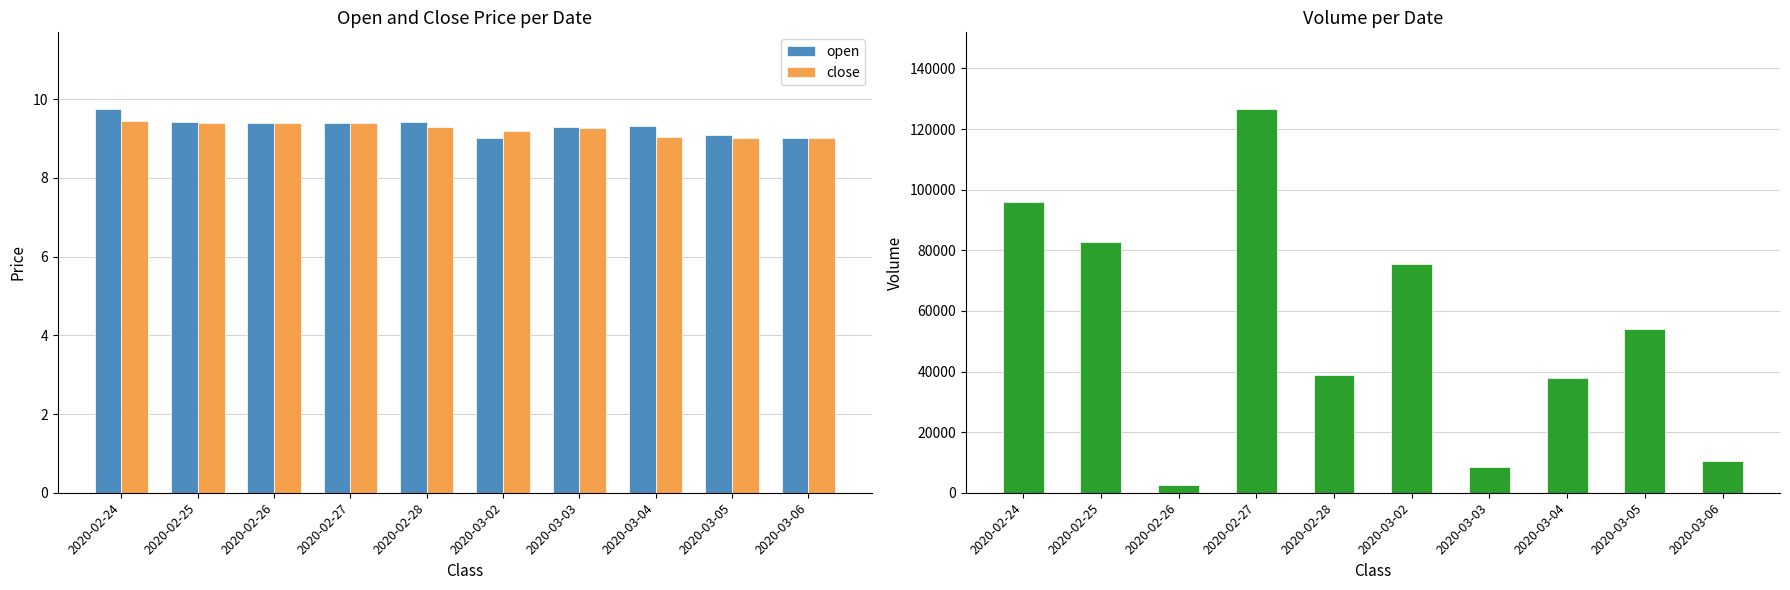

At which label does close reach its minimum?

2020-03-05